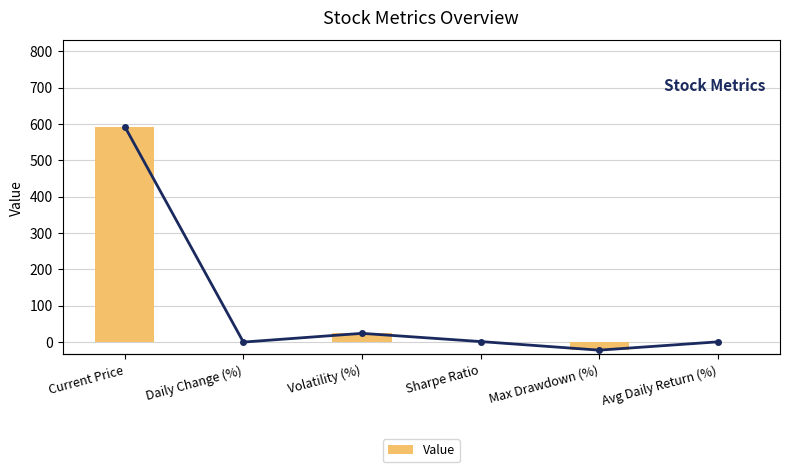

At which label does Value first exceed 0?

Current Price